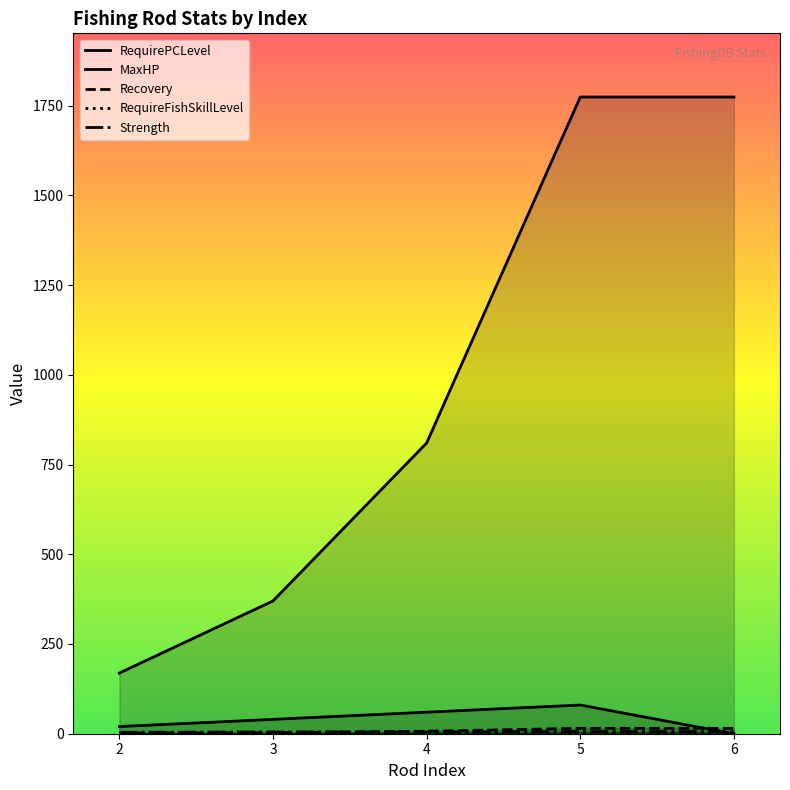

True or false: Recovery and RequireFishSkillLevel intersect in this chart.

False